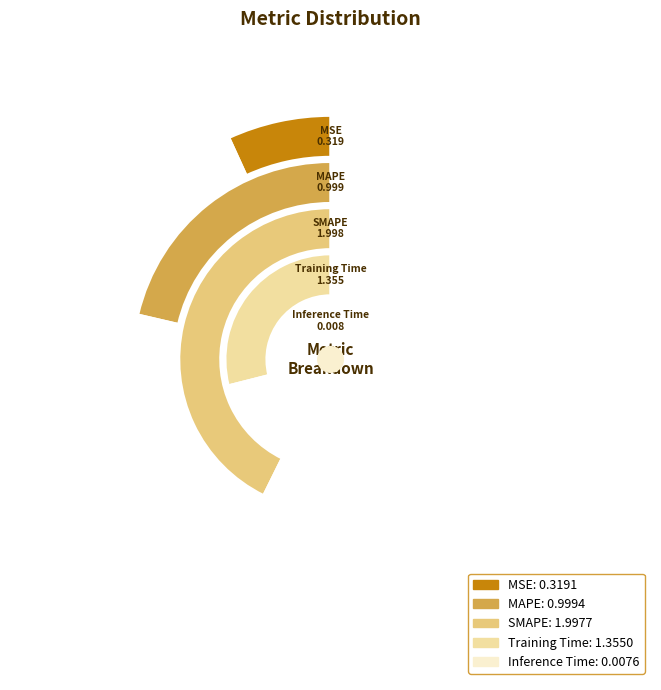

What percentage do MAPE and Training Time together represent?

50.3%